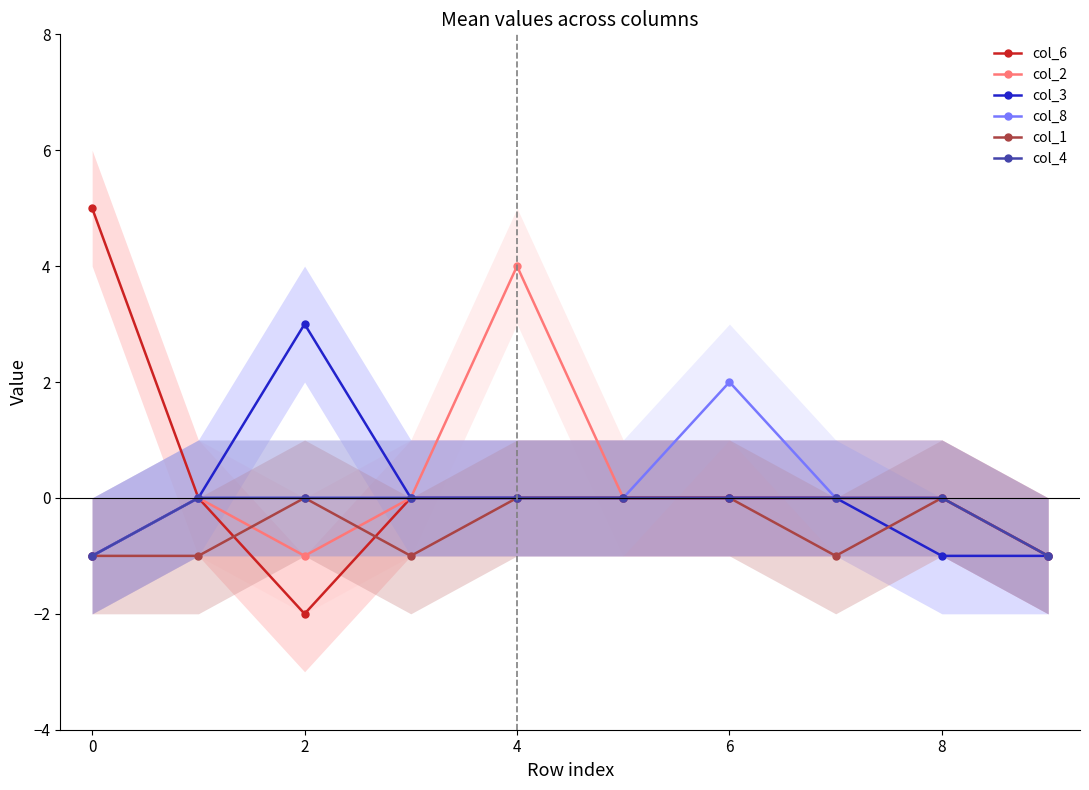

Is it true that col_2 equals 0 at 6?

True